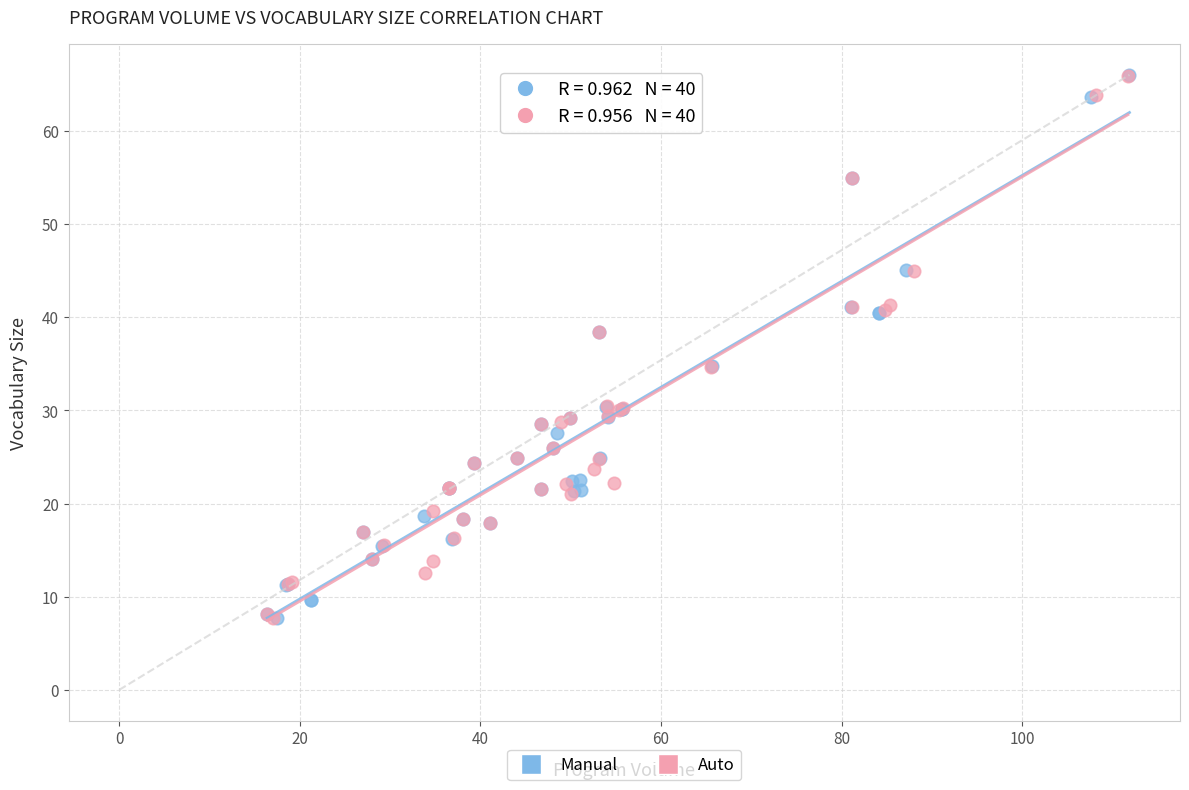

What are all the series names shown in the legend?

Manual, Auto